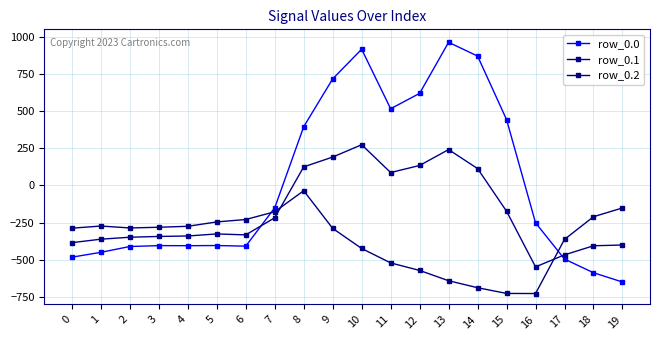

Reading left to right, what are all the values shown in this chart?

row_0.0: -482.0	-449.5	-410.3	-404.4	-404.9	-403.8	-408.0	-150.1	395.3	716.9	916.2	516.0	619.4	962.7	870.3	443.0	-250.9	-494.8	-586.7	-649.2
row_0.1: -384.6	-361.1	-347.9	-342.7	-339.6	-325.7	-332.2	-217.1	125.2	191.1	274.1	87.0	134.6	241.5	113.7	-173.1	-547.3	-466.6	-405.4	-400.2
row_0.2: -287.1	-272.7	-285.5	-281.0	-274.4	-245.0	-228.8	-176.6	-35.3	-288.5	-423.5	-520.6	-571.2	-640.4	-687.4	-725.8	-726.6	-362.4	-210.0	-151.0